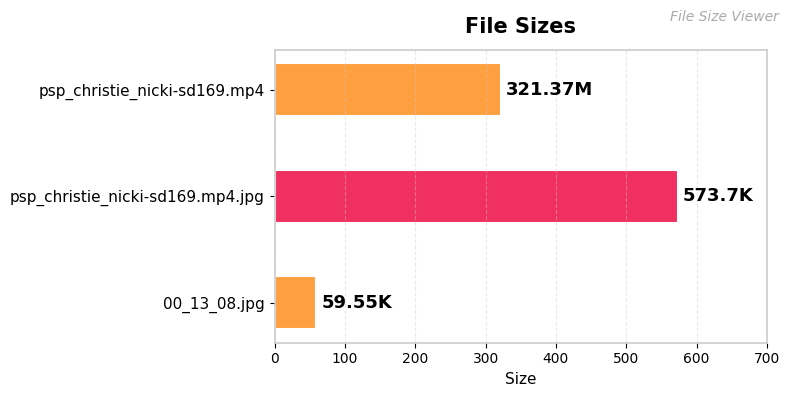

Between psp_christie_nicki-sd169.mp4.jpg and 00_13_08.jpg, which is larger?

psp_christie_nicki-sd169.mp4.jpg